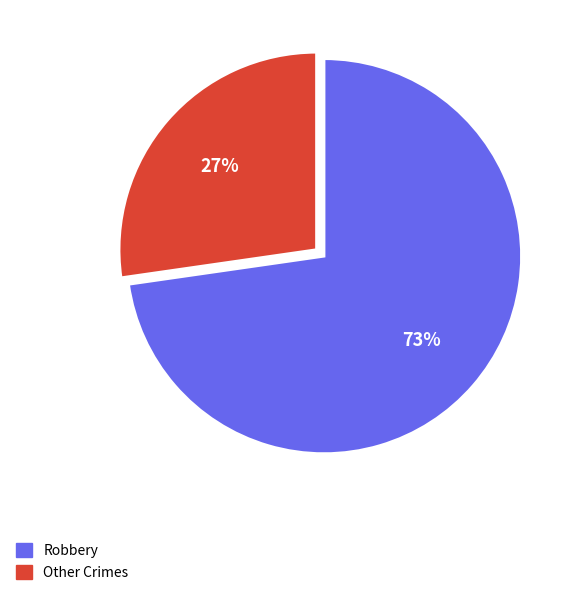

Does any single category account for the majority?

Yes